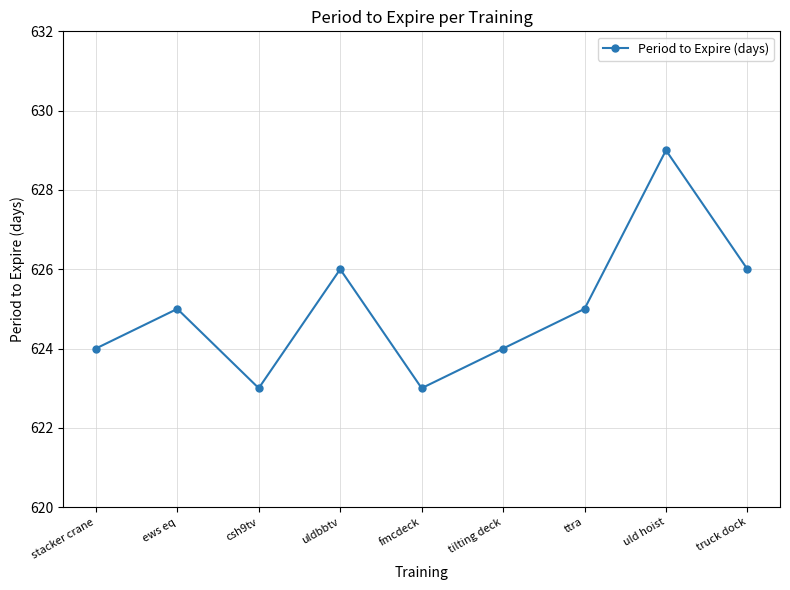

What is the label of the 6th point from the right?

uldbbtv